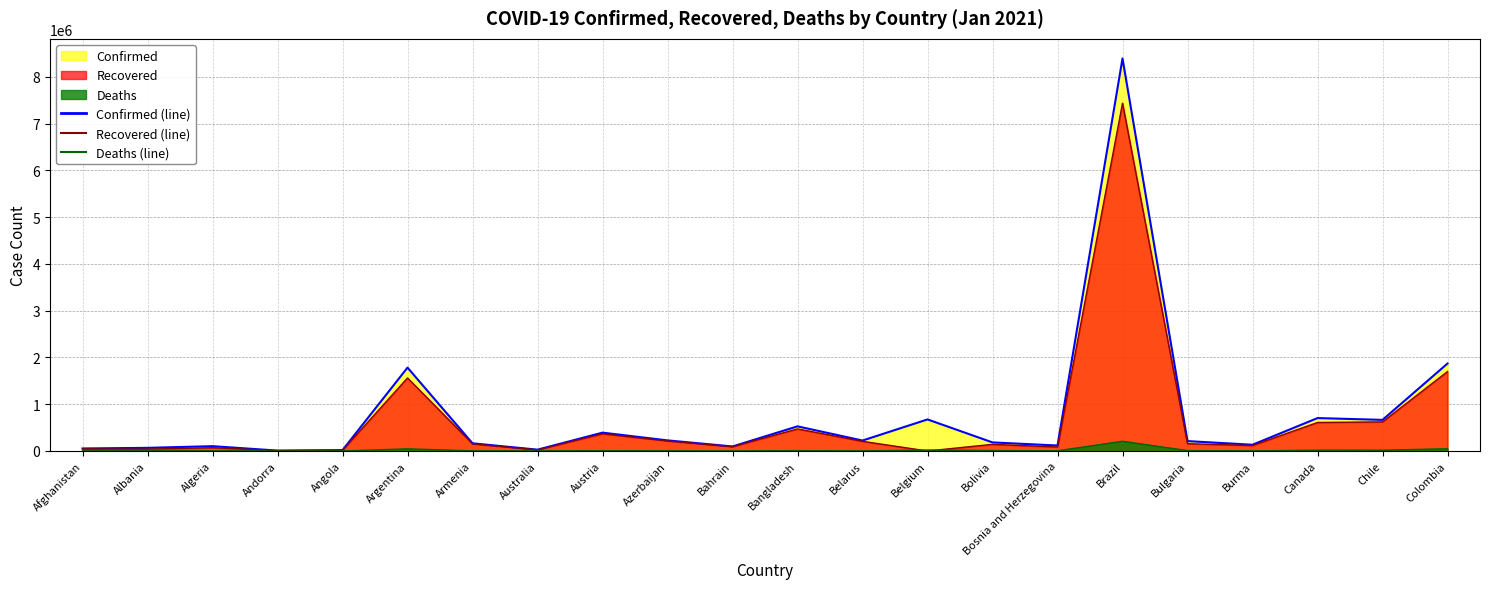

What is the average value of the Deaths (line) series?

18772